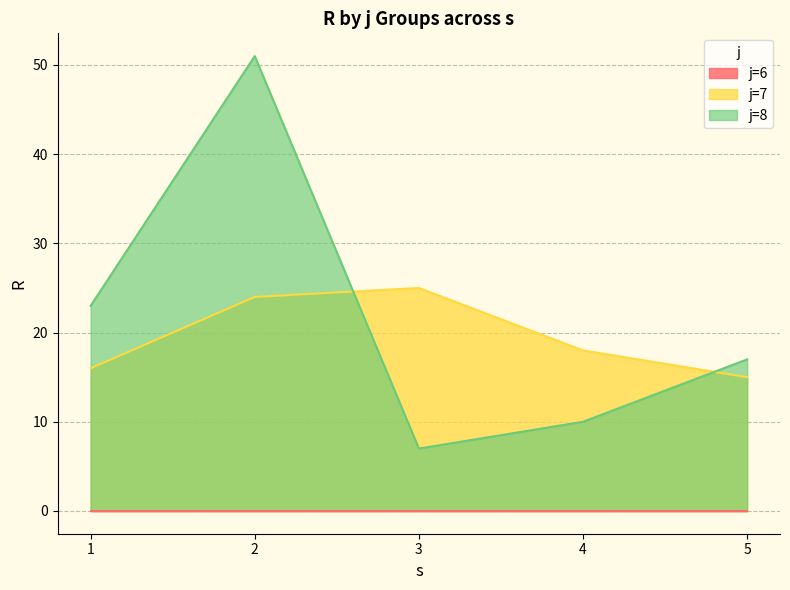

What is the total value across all series at 1?

39